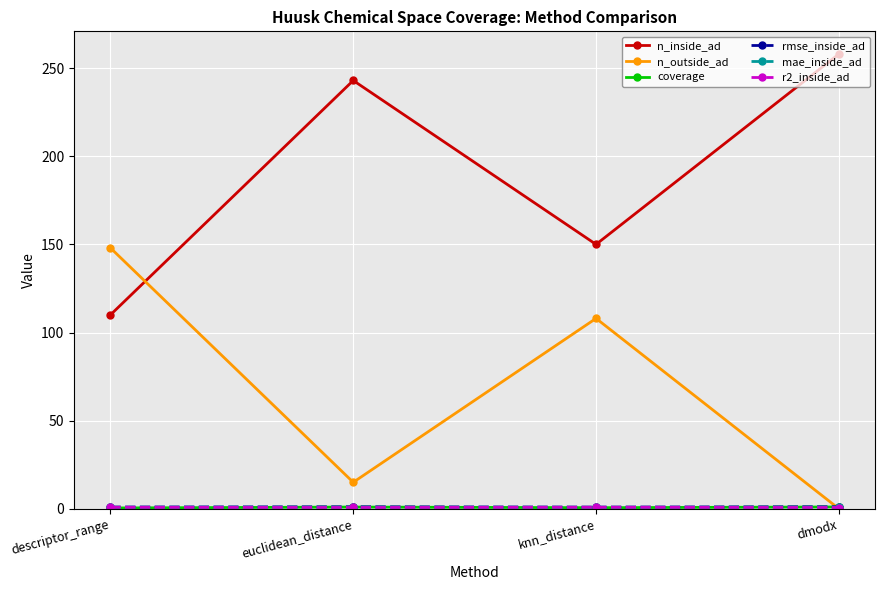

True or false: n_inside_ad has a value of 157.1 at descriptor_range.

False